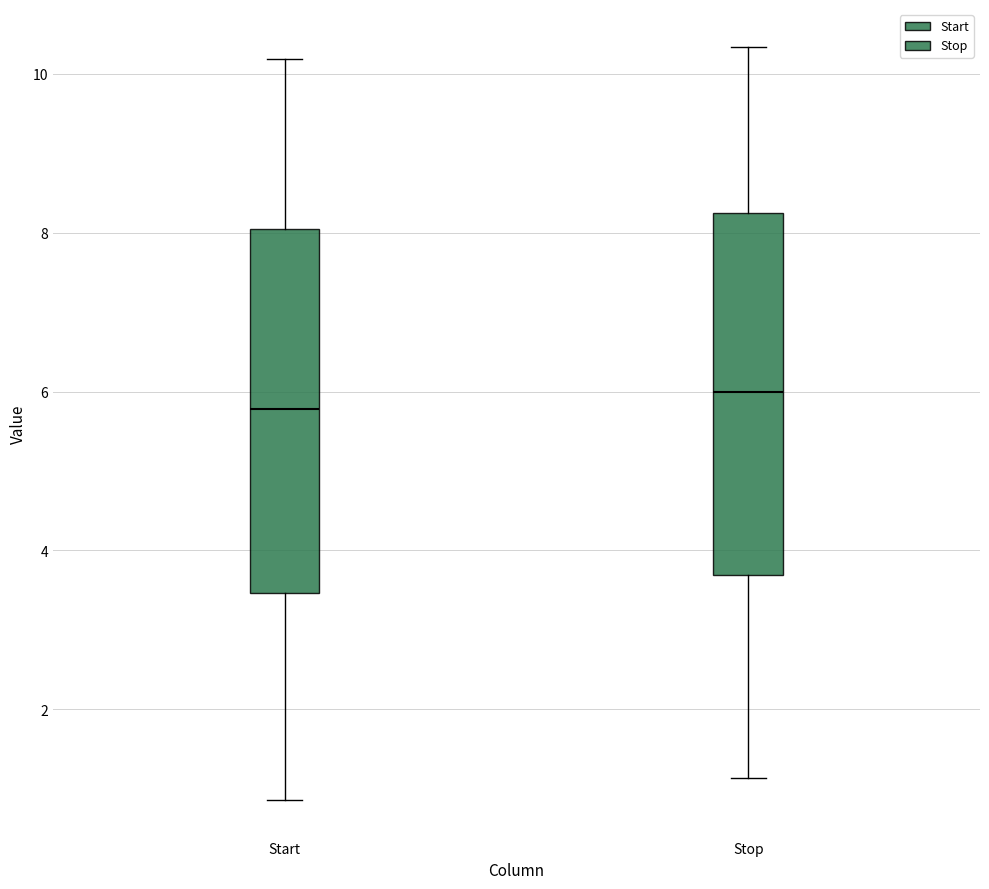

Where does the upper whisker of the box for Stop end on the y-axis? The values are not printed on the chart, so give them approximately, as read against the axis.

10.4